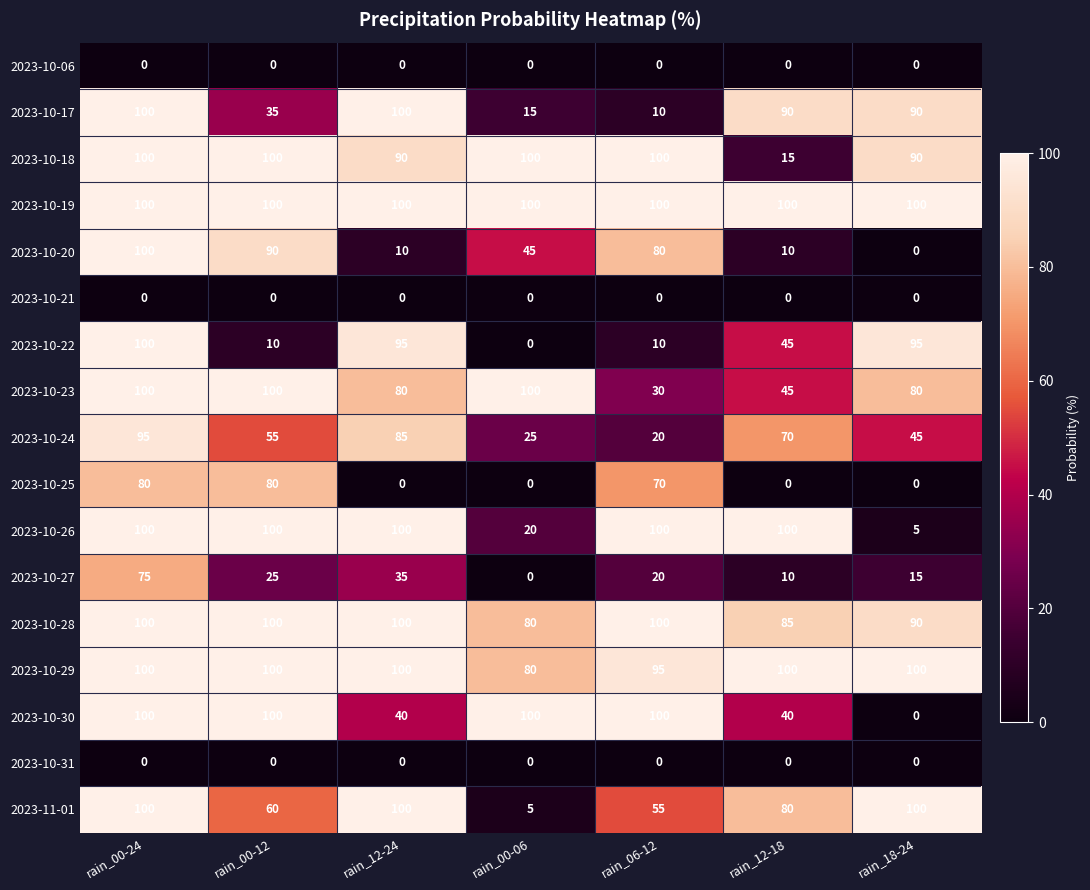

How many 2023-10-20 values are between 10 and 90?

5